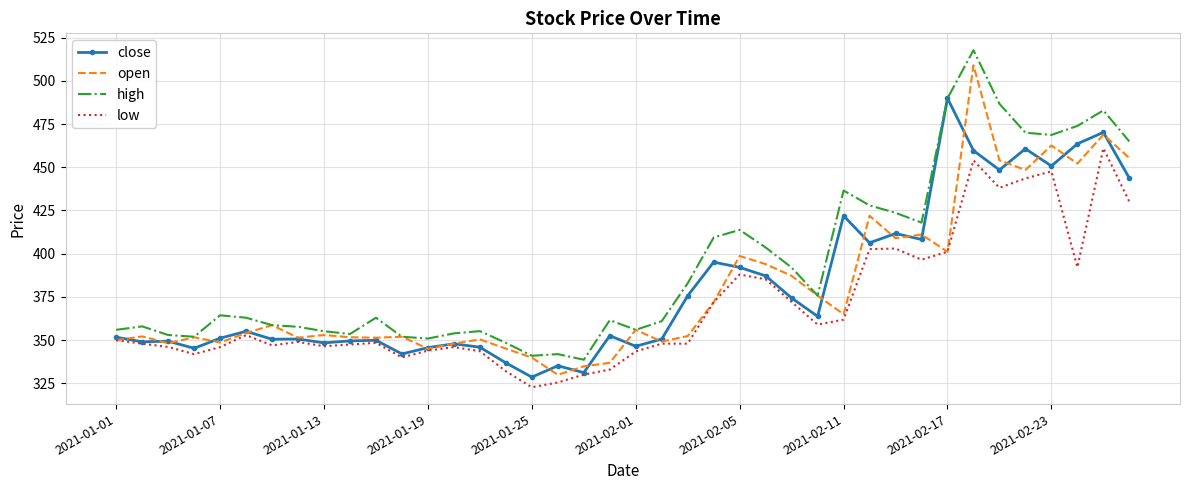

What is the maximum value shown in the chart?

517.7